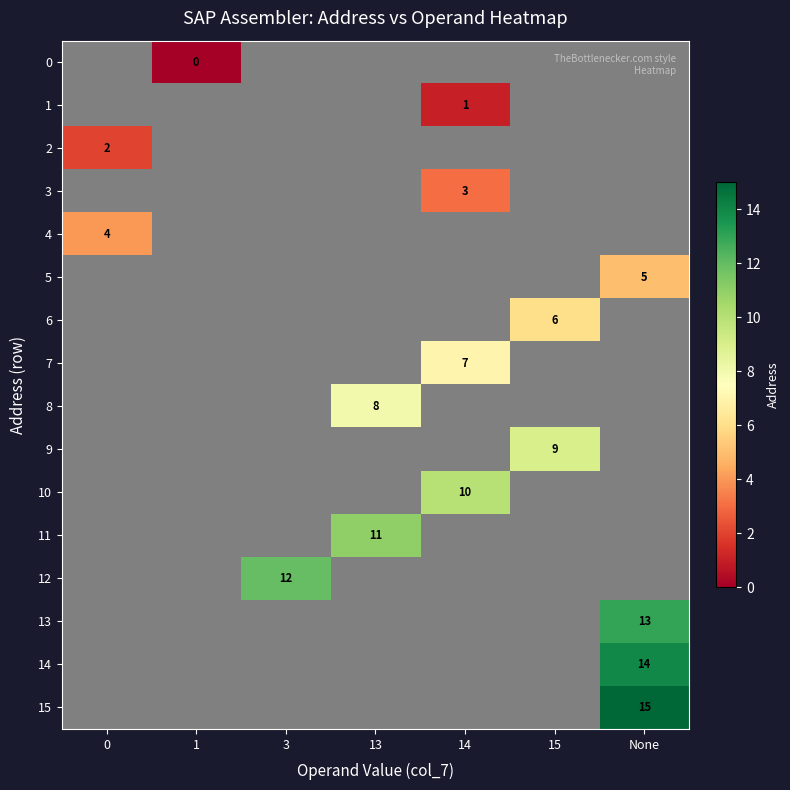

The value of 5 at None is 8. True or false?

False